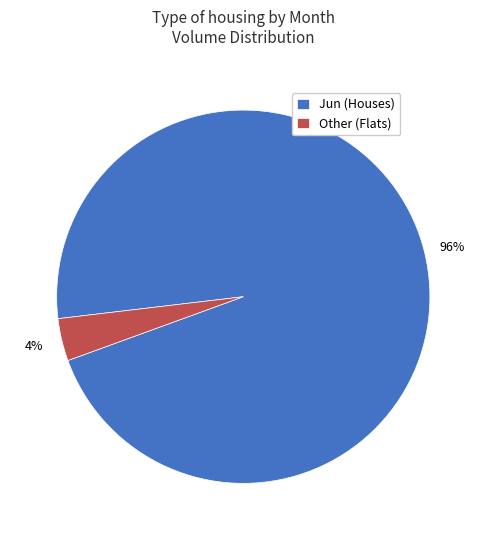

What percentage is the Other (Flats) slice, to the nearest percent?

4%